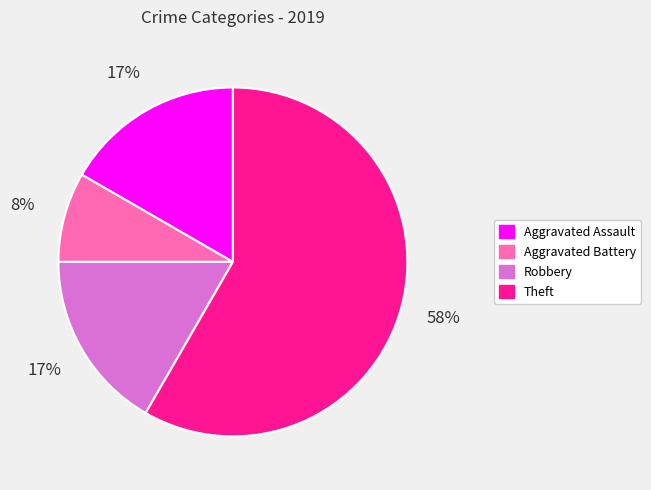

Does any single category account for the majority?

Yes